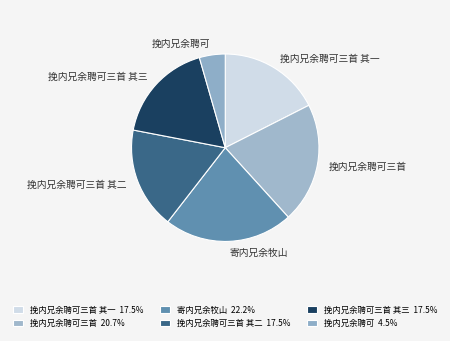

Is the sum of 挽内兄余聘可三首 其一 and 挽内兄余聘可三首 greater than half?

No